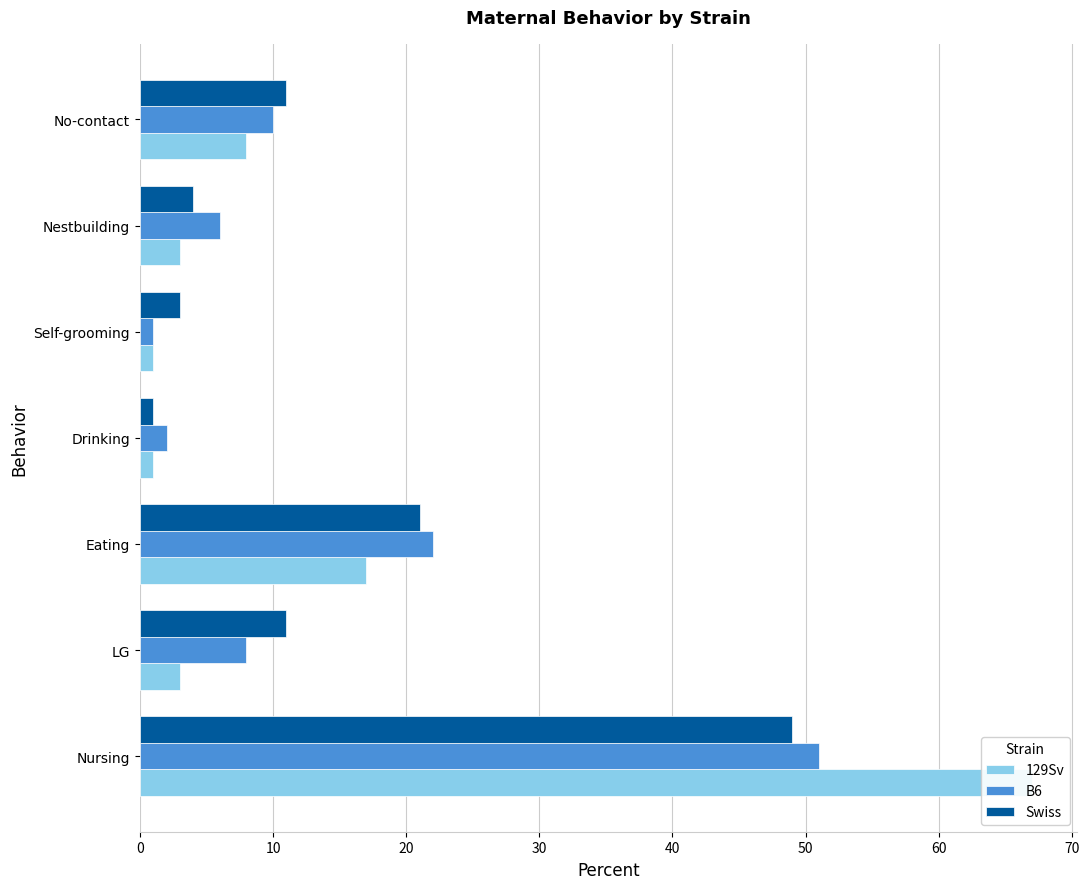

What is the average value of the B6 series?

14